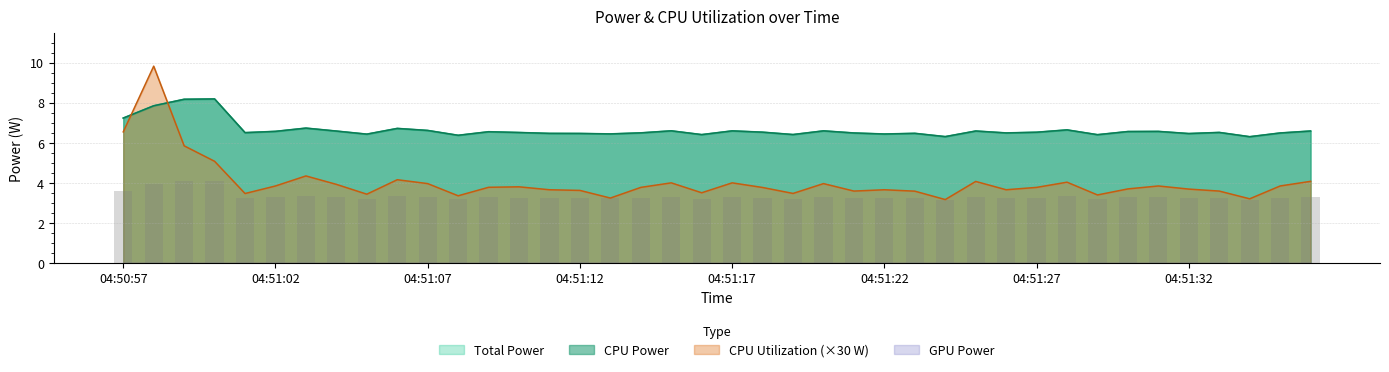

What is the difference between the highest and lowest values at 04:51:25?

2.5